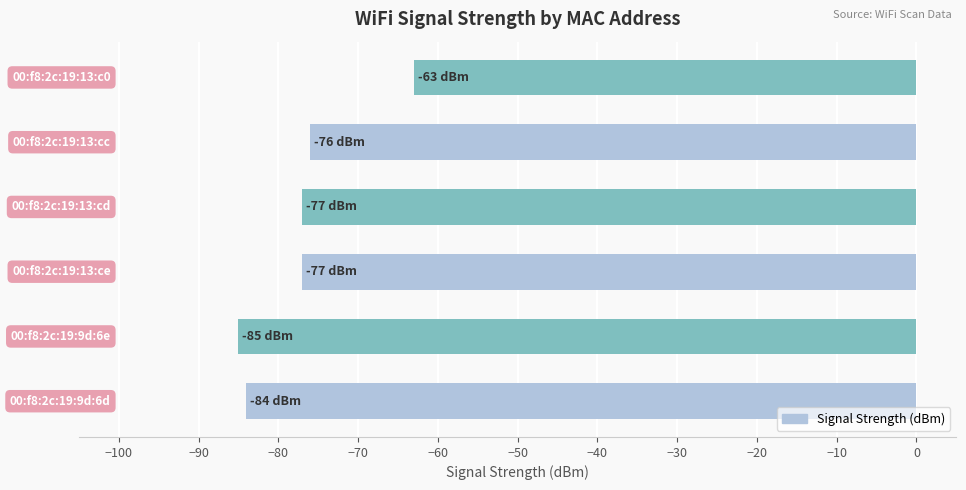

How many categories are shown in the chart?

6